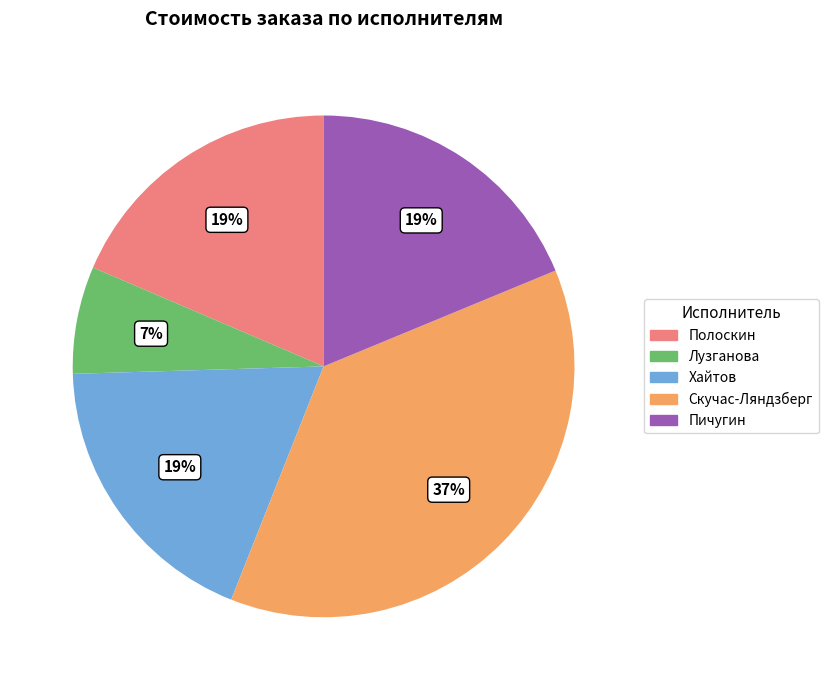

Does any single category account for the majority?

No